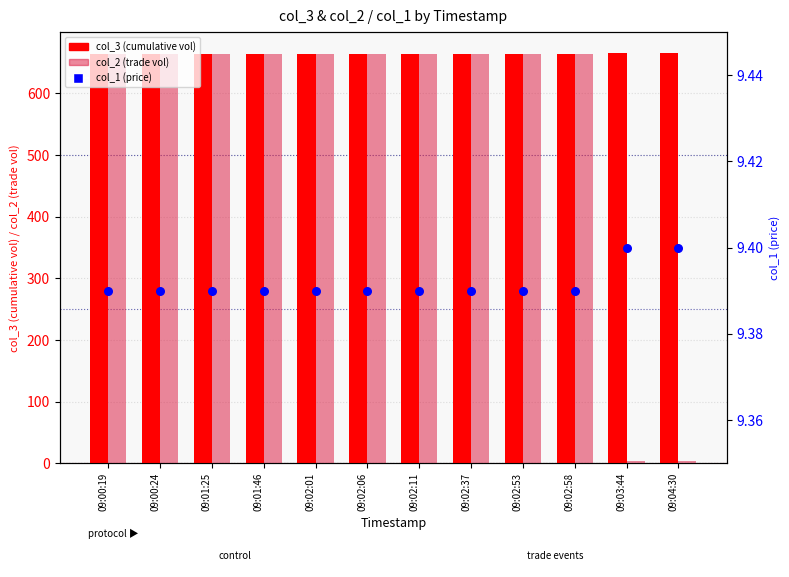

Which series has the largest Y range (max minus min)?

col_2 (trade vol)